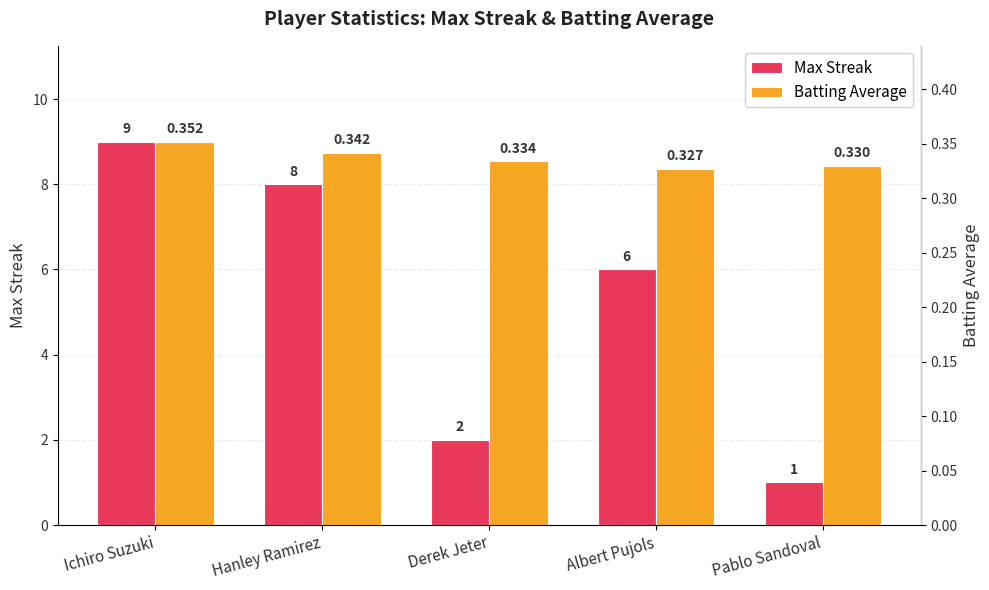

Where does the Max Streak series first go above 6?

Ichiro Suzuki